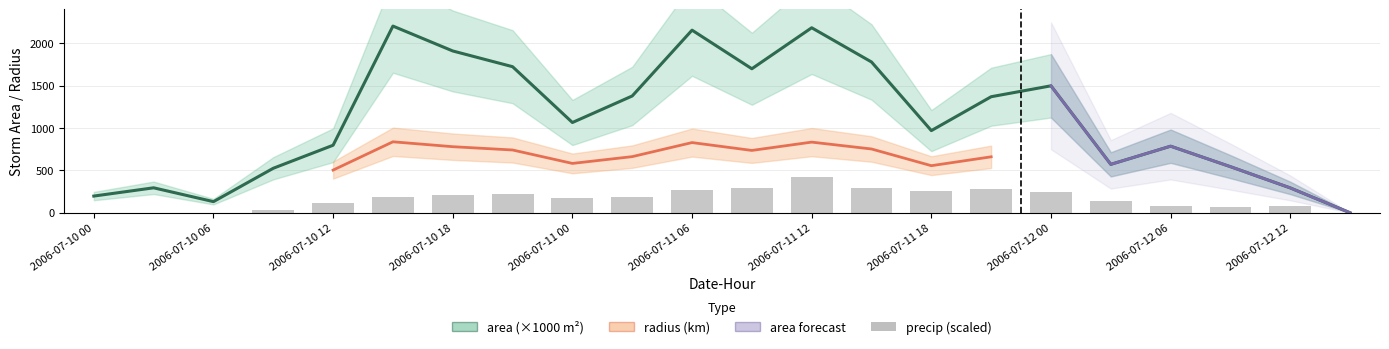

True or false: precip has a value of 173.1 at 2006-07-11 00.

True